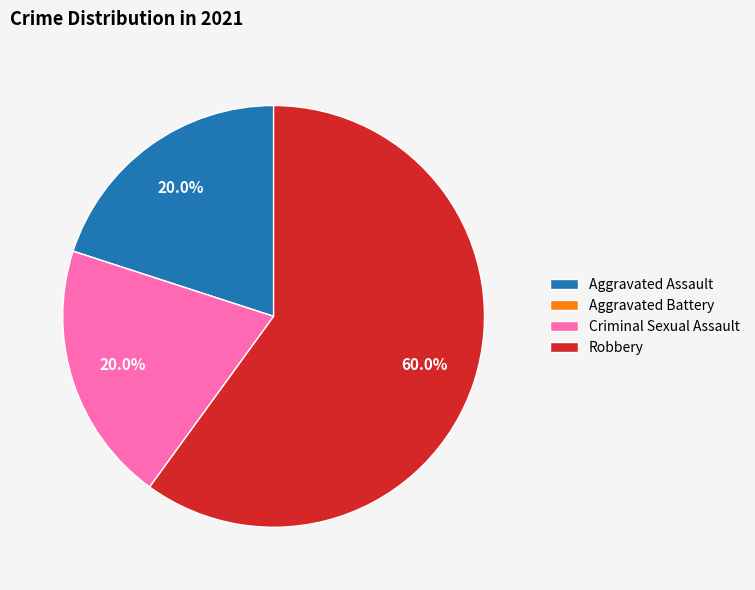

What is the total percentage of Aggravated Assault and Criminal Sexual Assault?

40.0%